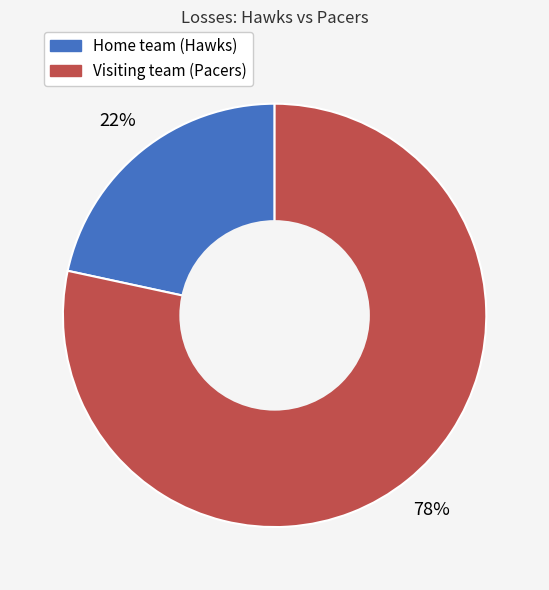

To the nearest percent, what is the average slice percentage?

50%